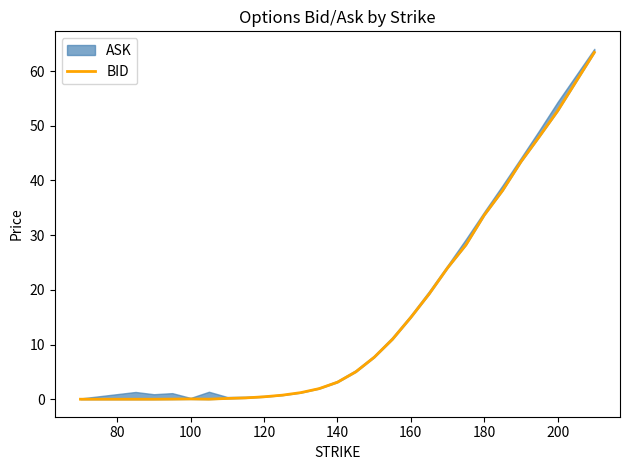

The value at 14 is 11.2. True or false?

False